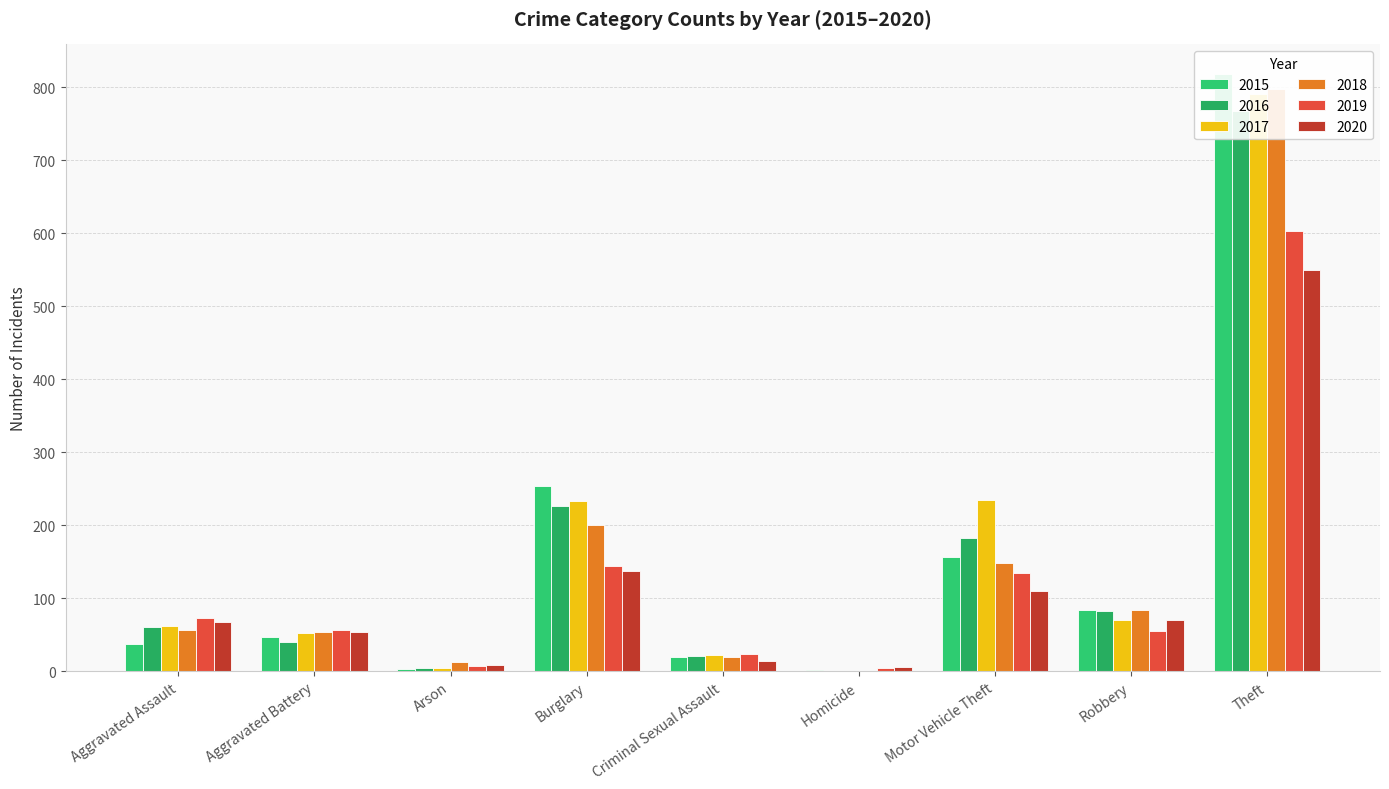

What position from the right is Criminal Sexual Assault?

5